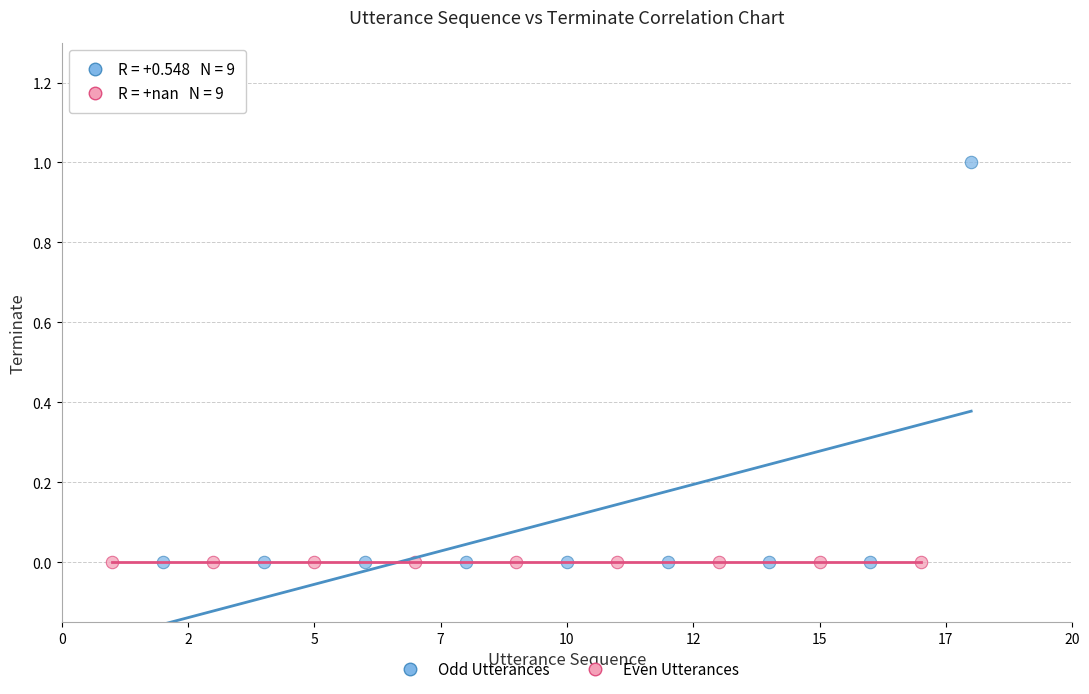

Which series contains the highest Y value?

Odd Utterances